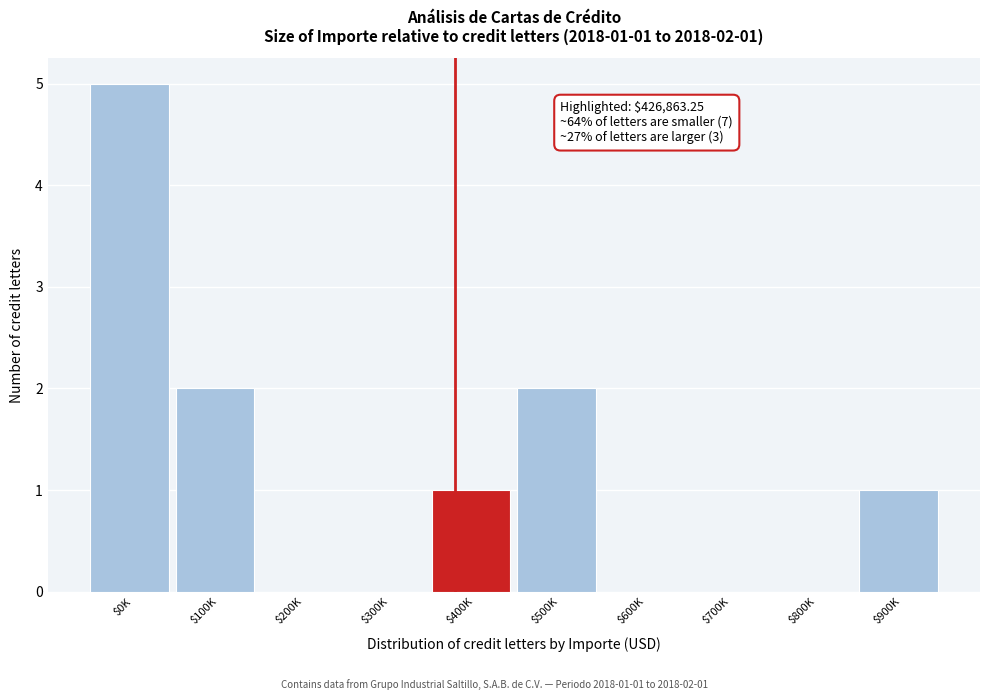

What is the sum of all values?

11